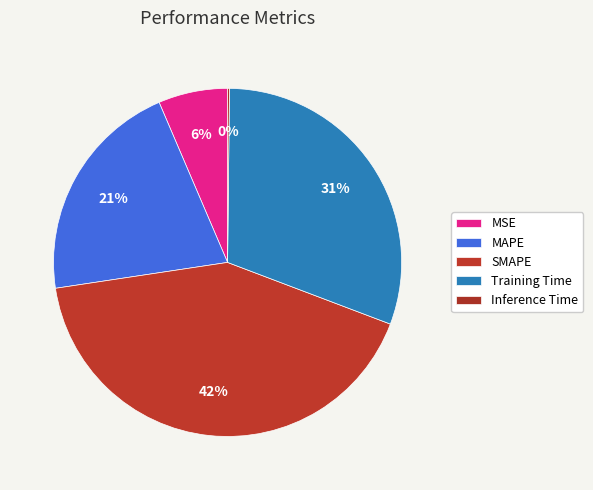

What is the ratio of the value at MSE to the value at Training Time?

0.2